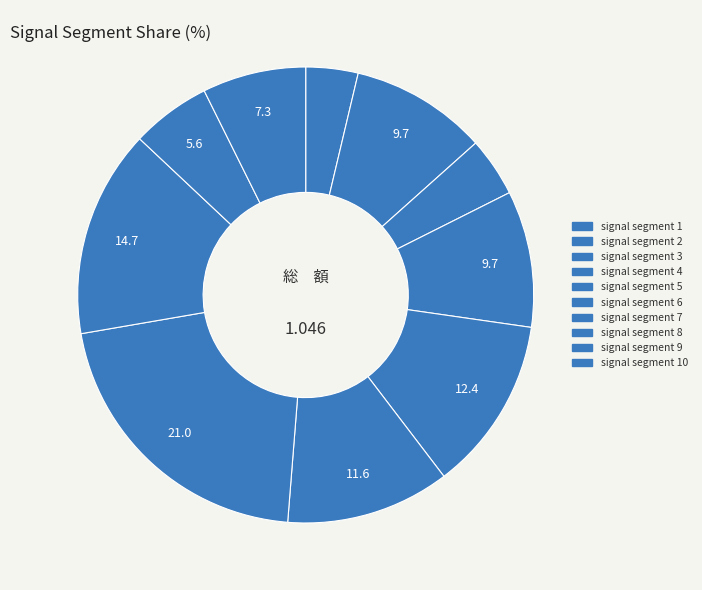

How many slices are in this pie chart?

10